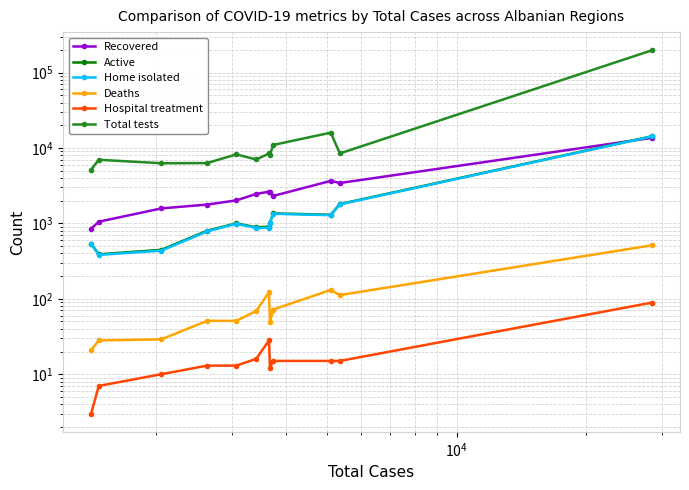

What is the highest value of the Recovered series?

13619